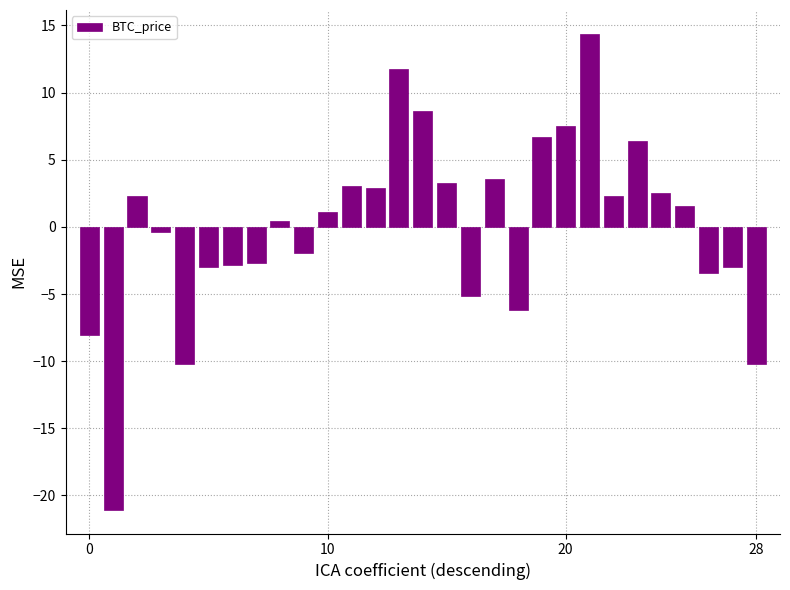

What is the difference between the second highest and minimum values?

32.8